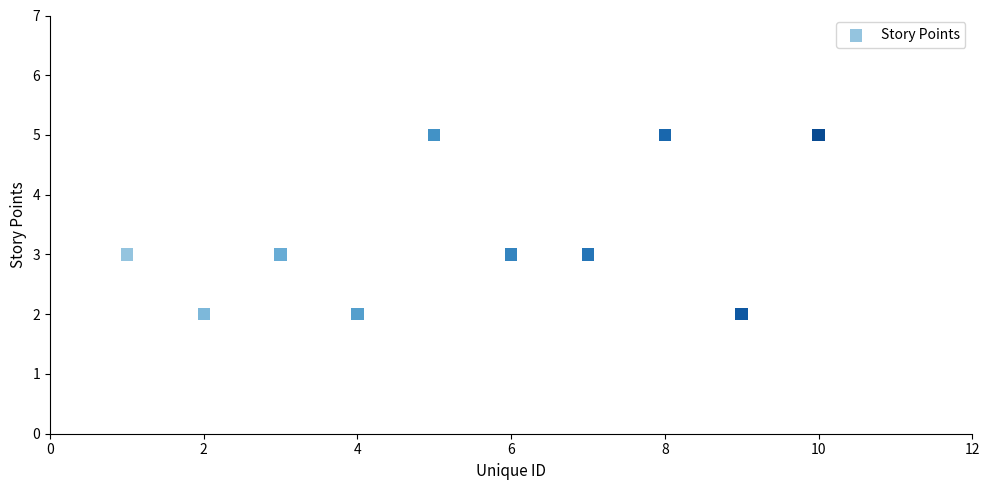

What is the average X value?

6